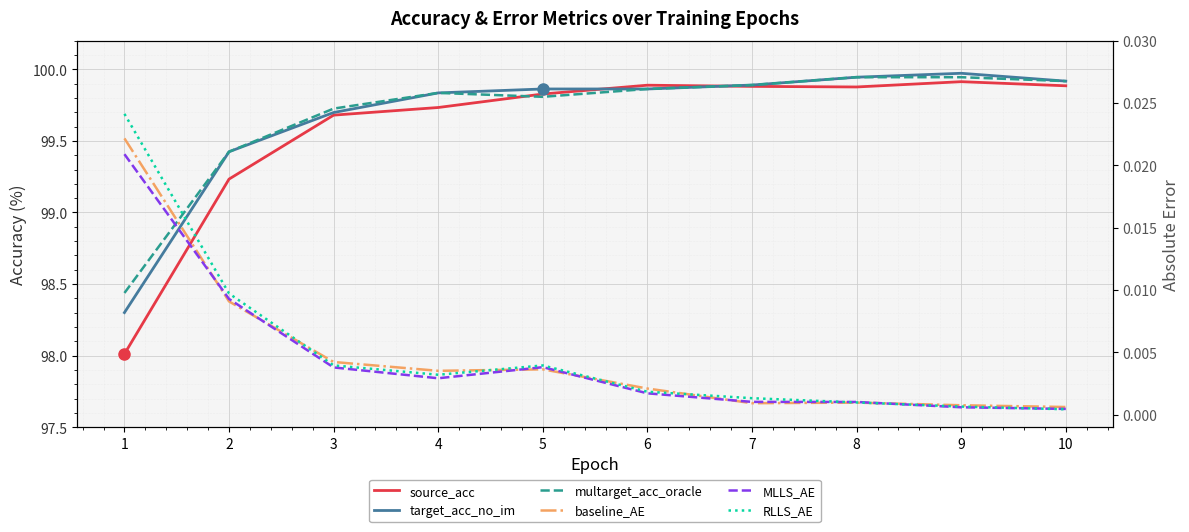

What is the difference between the maximum and second lowest values in the multarget_acc_oracle series?

0.5